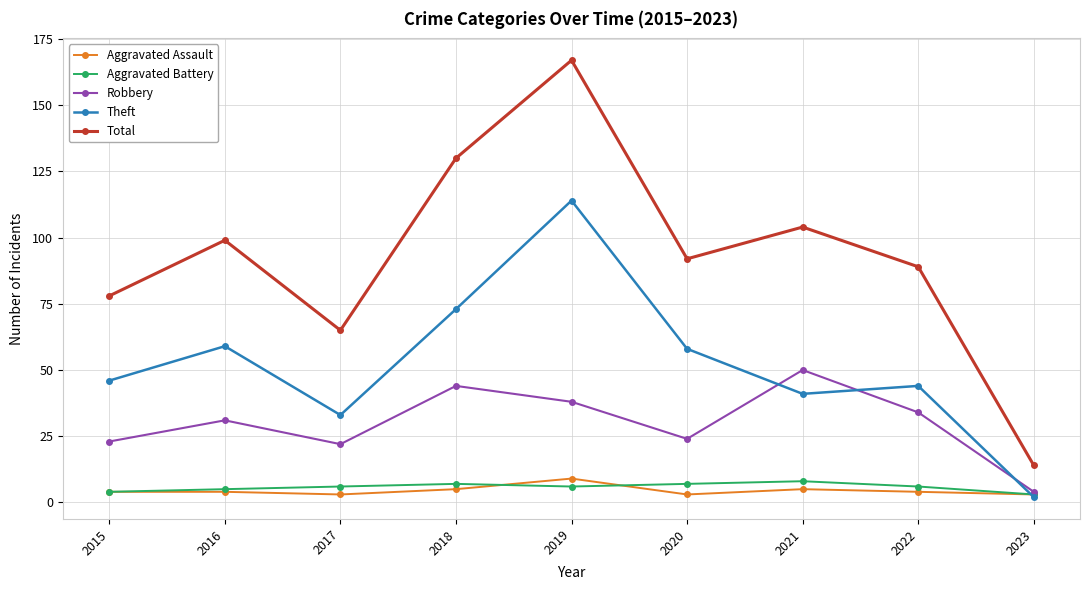

What is the value of the Theft point at the 6th from the left?

58